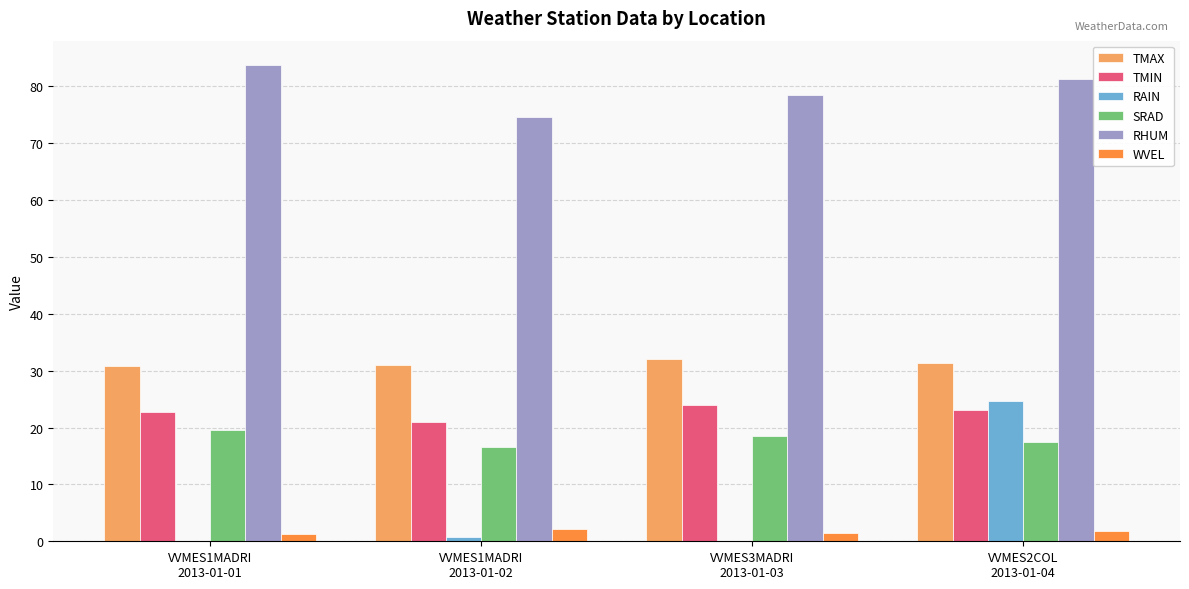

What is the sum of all TMIN values?

90.8